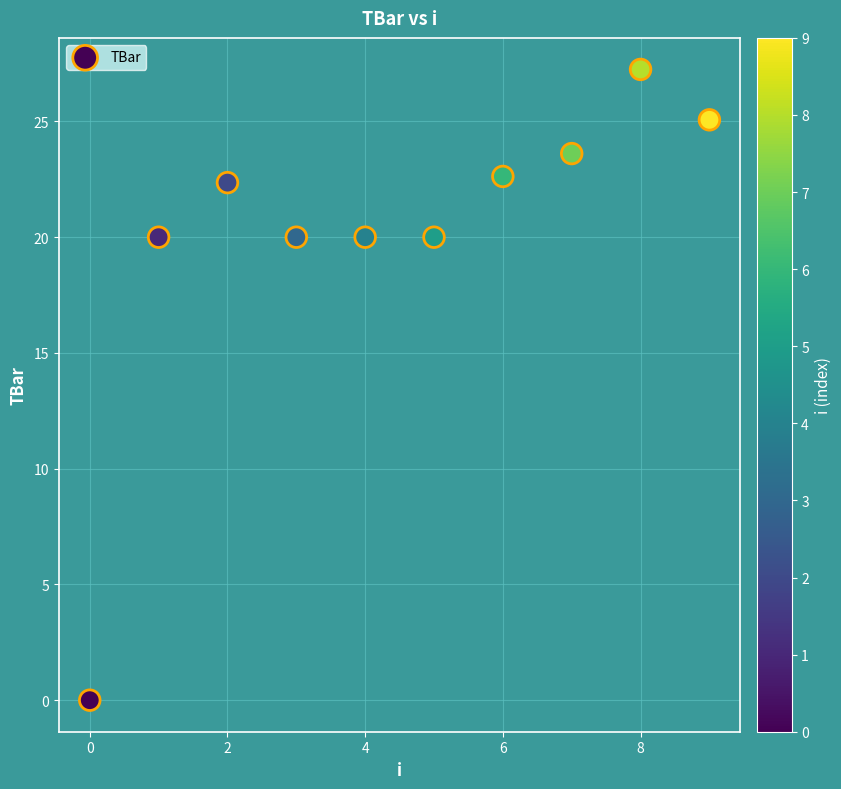

What is the range of Y values (max minus min)?

27.2